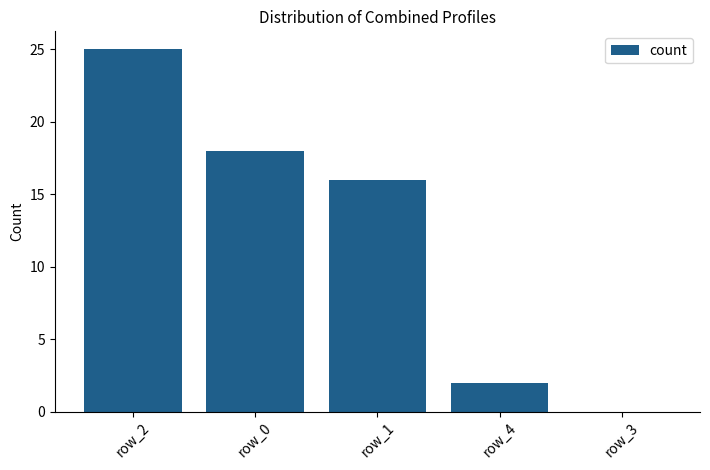

Where is the data nearest to the value 12?

row_1